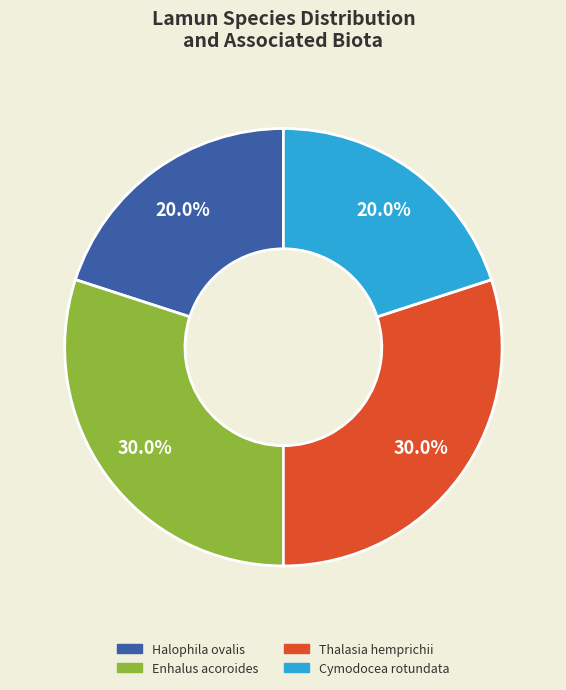

What is the ratio of the value at Thalasia hemprichii to the value at Cymodocea rotundata?

1.5